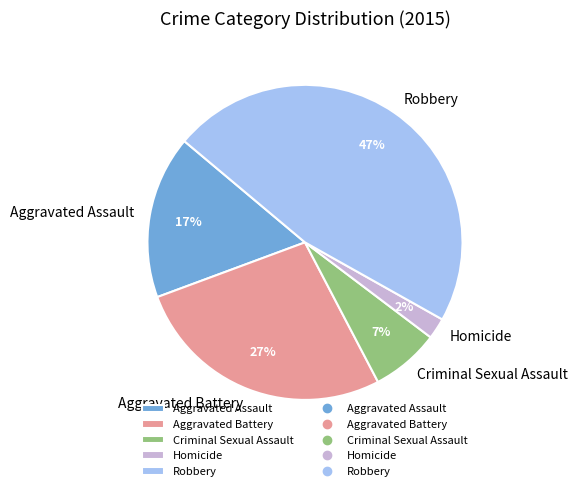

To the nearest percent, what is the difference between the Aggravated Assault and Criminal Sexual Assault slice percentages?

10%